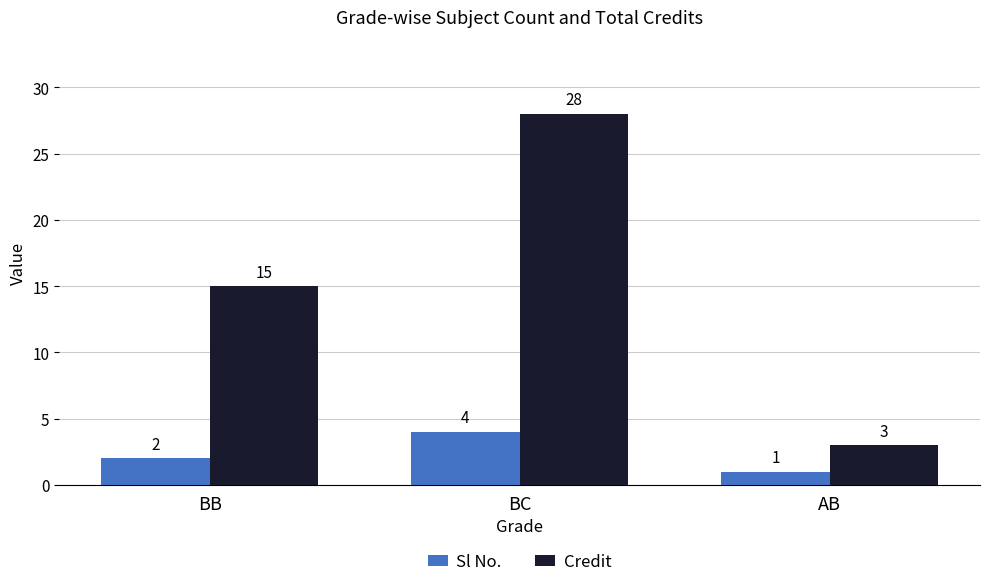

What is the highest value of the Sl No. series?

4